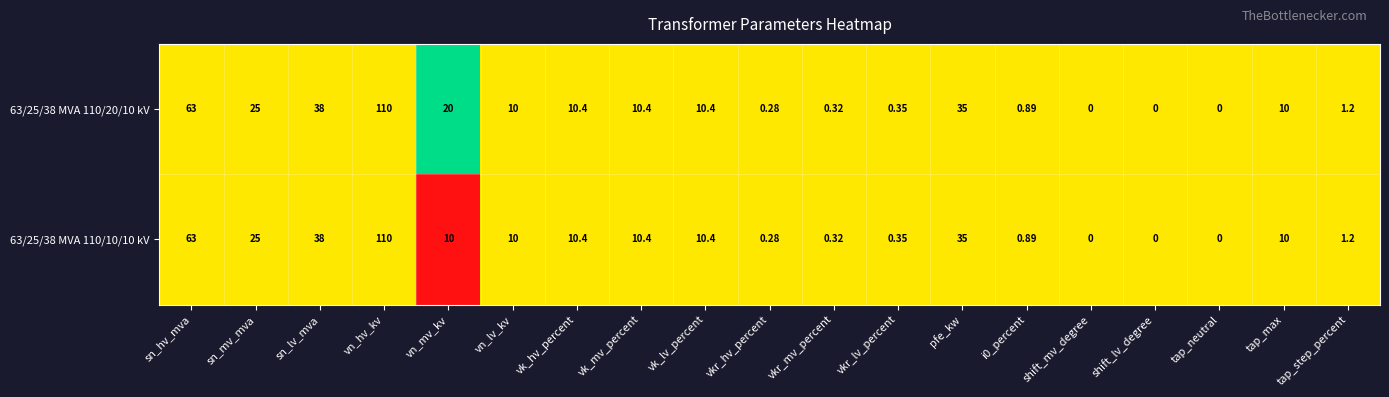

At which label is 63/25/38 MVA 110/10/10 kV closest to 55?

sn_hv_mva